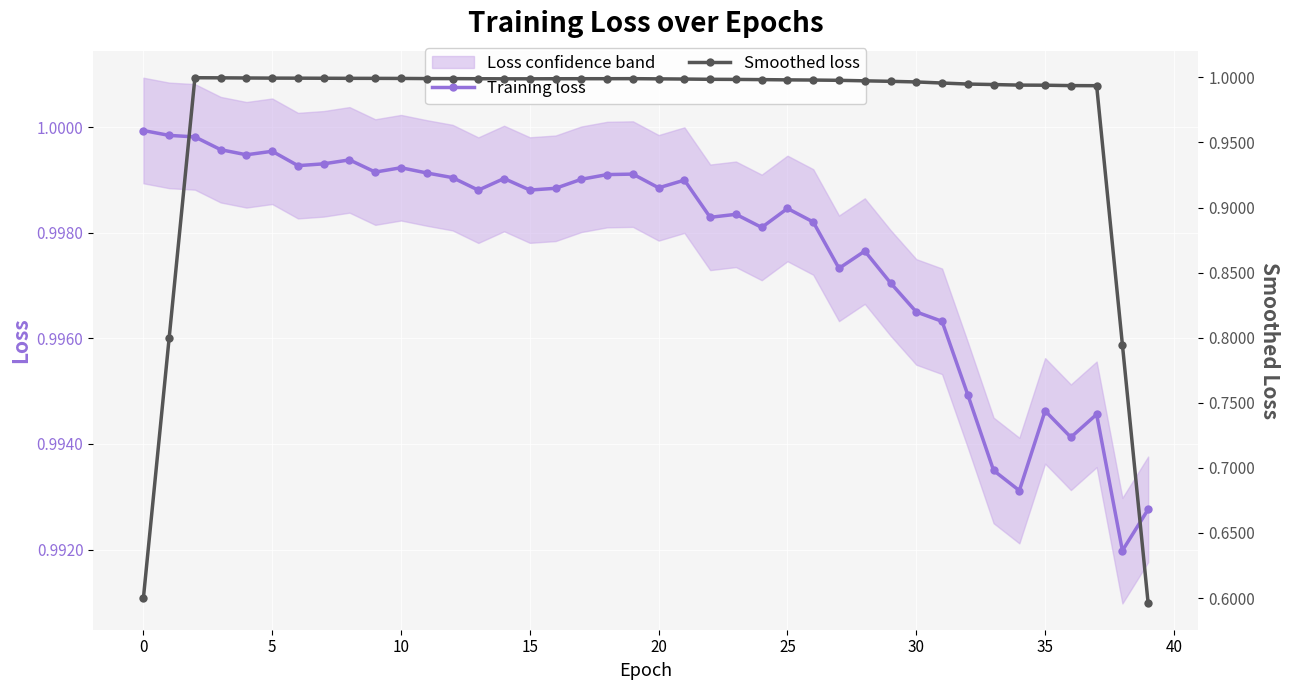

Is it true that Smoothed loss equals 1.0 at 15?

True